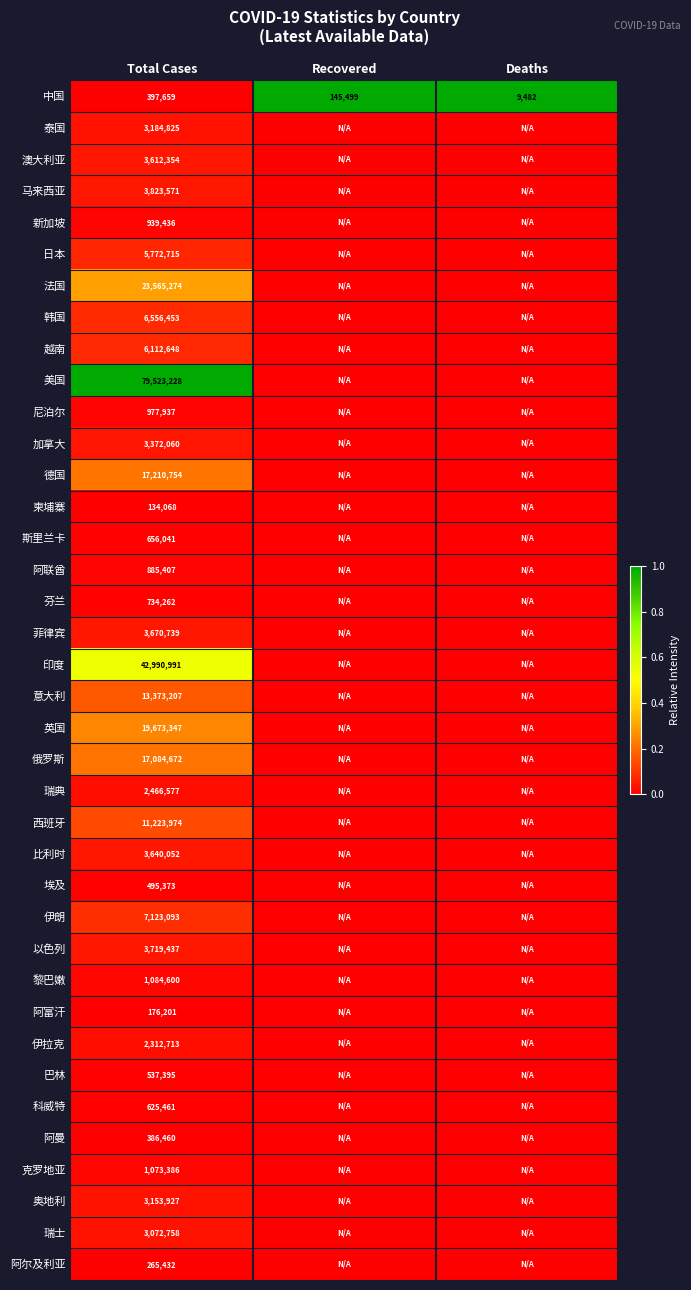

What is the average value of the 中国 series?

184213